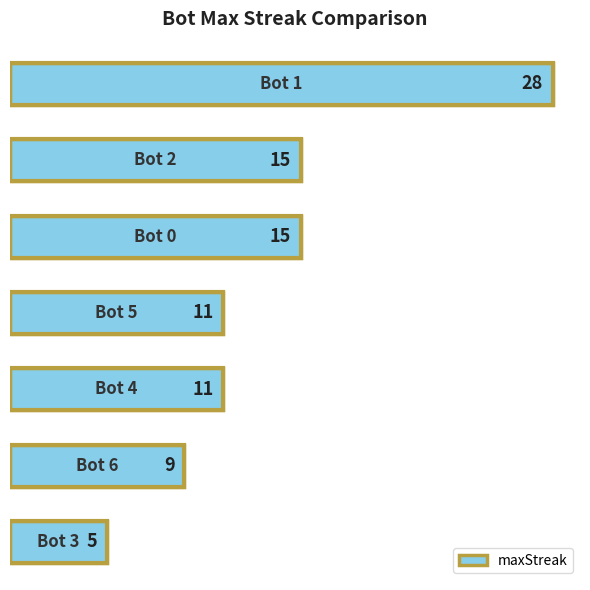

Reading bottom to top, transcribe all the data shown in this chart.

5	9	11	11	15	15	28